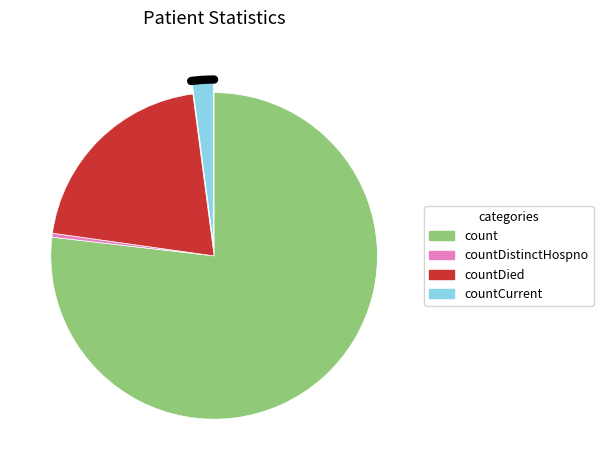

To the nearest percent, what is the combined percentage of count and countDistinctHospno?

77%